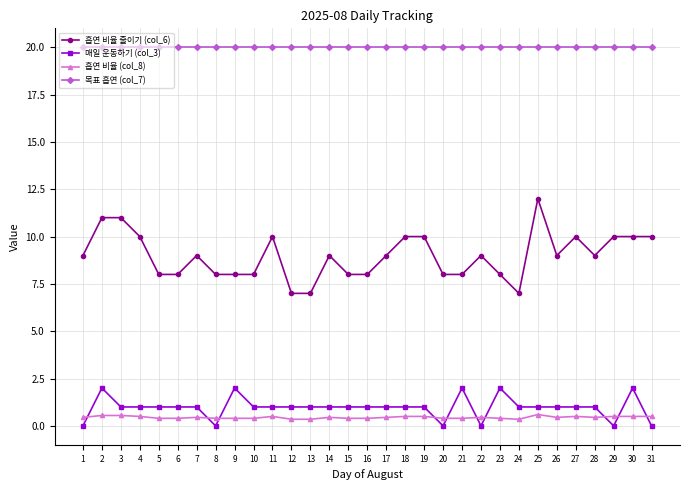

What is the sum of the 흡연 비율 줄이기 (col_6) values at 23 and 22?

17.0